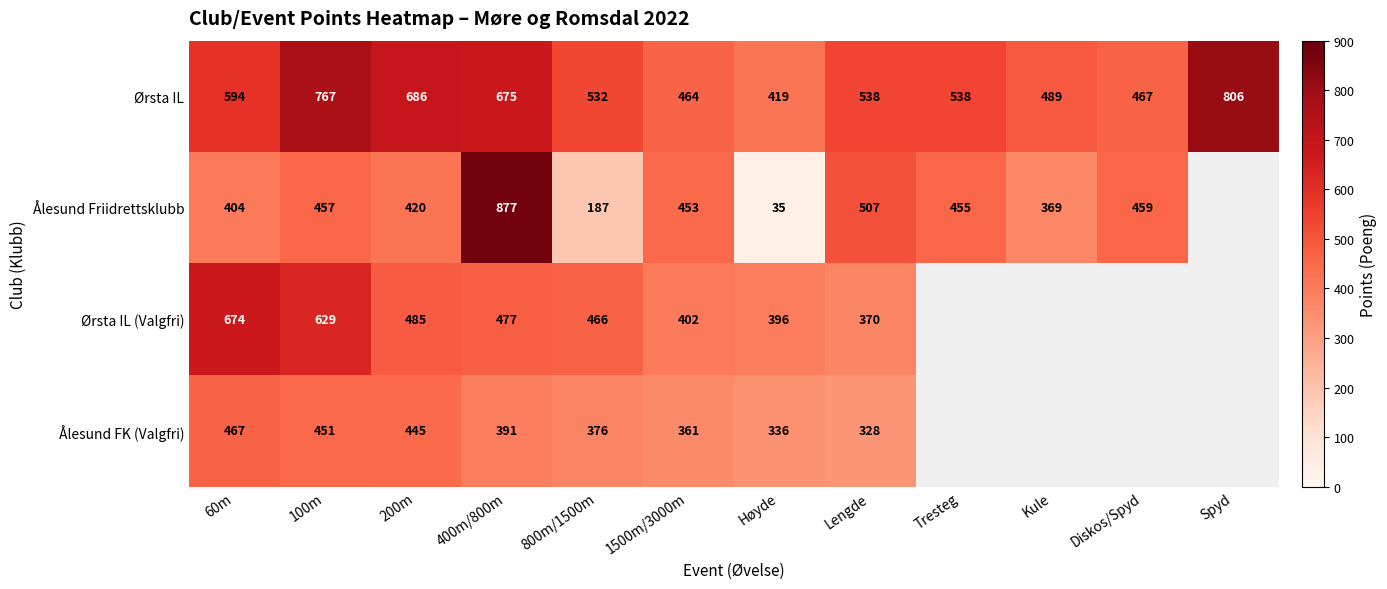

What is the sum of the Ålesund Friidrettsklubb values at Høyde and 100m?

492